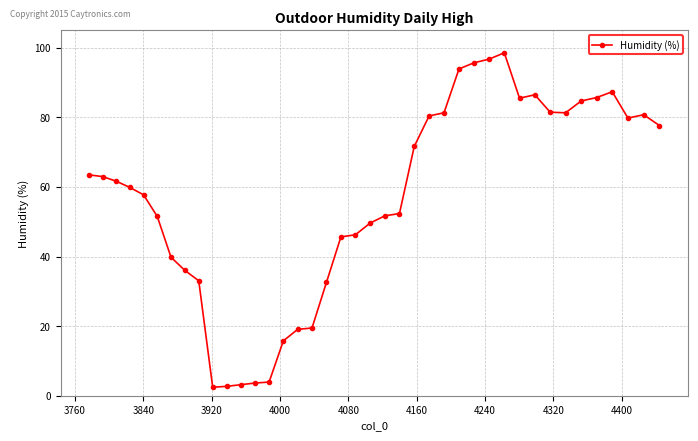

What is the difference between the second highest and second lowest values?

94.0